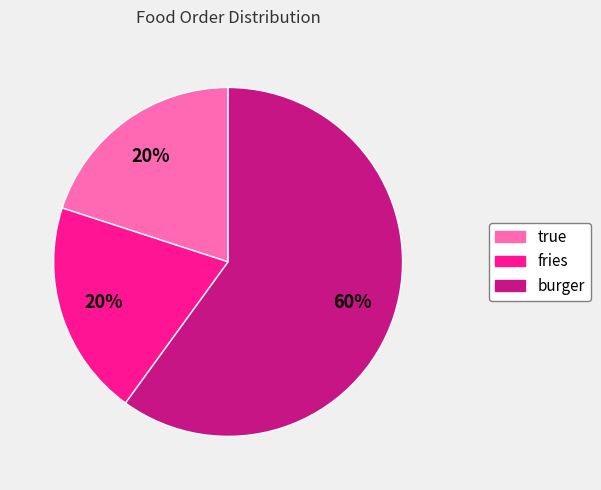

Which category has the biggest portion of the pie?

burger